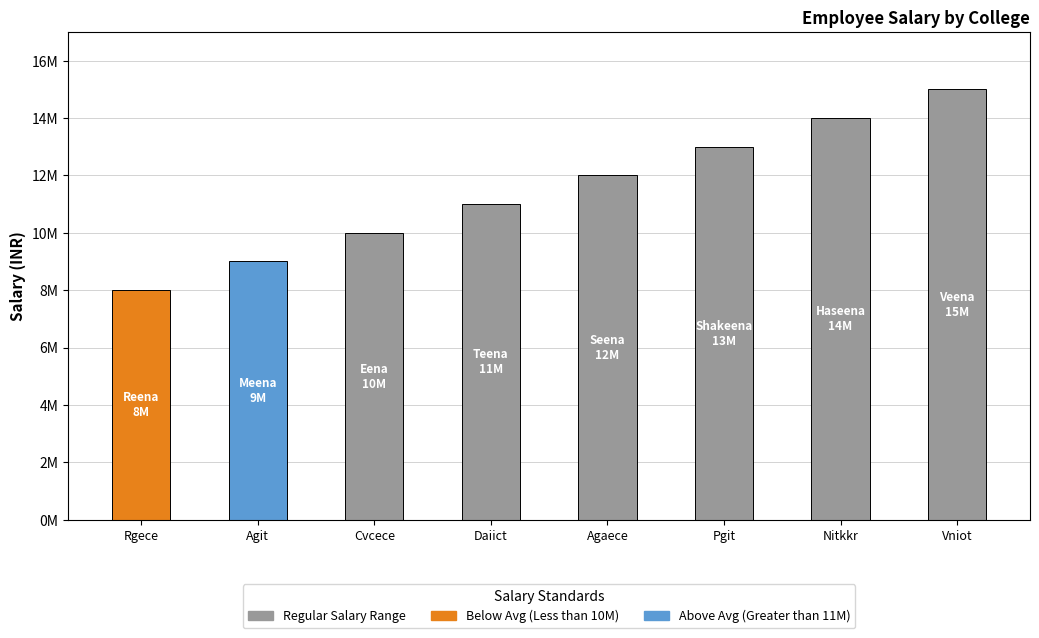

Which category has the lowest value across all series?

Rgece